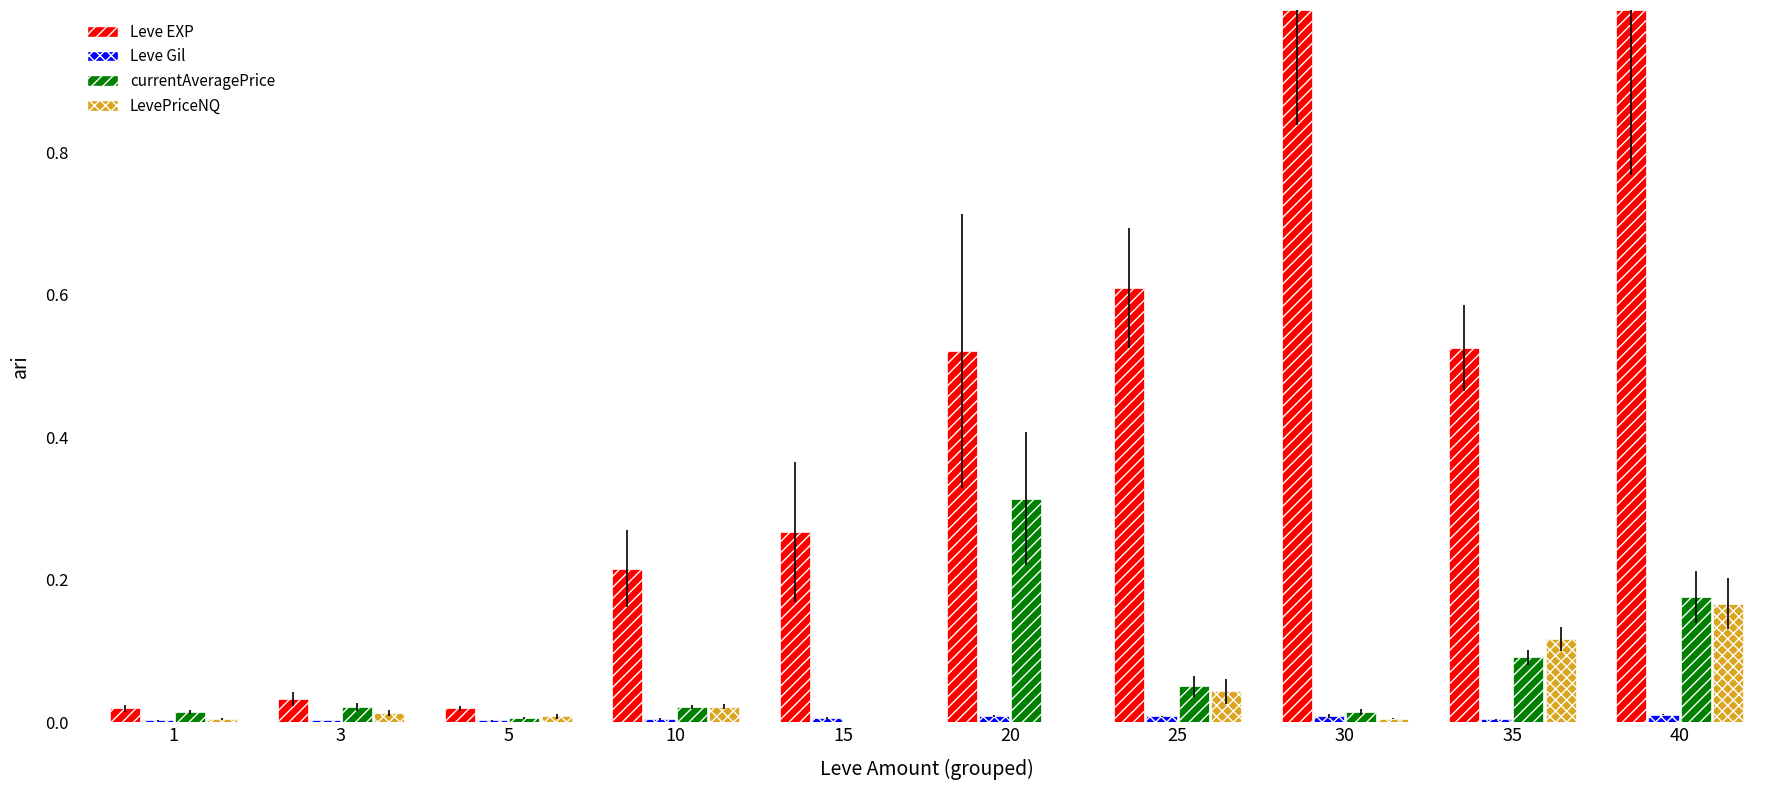

Rank the series by their maximum value, from highest to lowest.

Leve EXP, currentAveragePrice, LevePriceNQ, Leve Gil